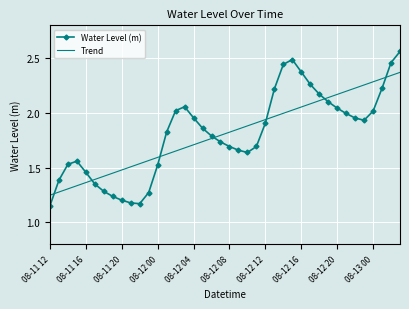

True or false: Trend has more than 1 interior local peaks.

False